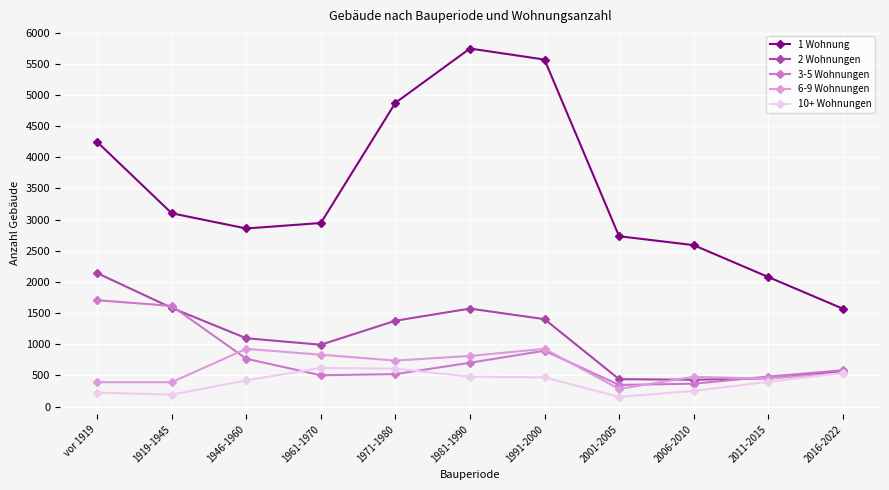

Does the chart have visible grid lines?

Yes